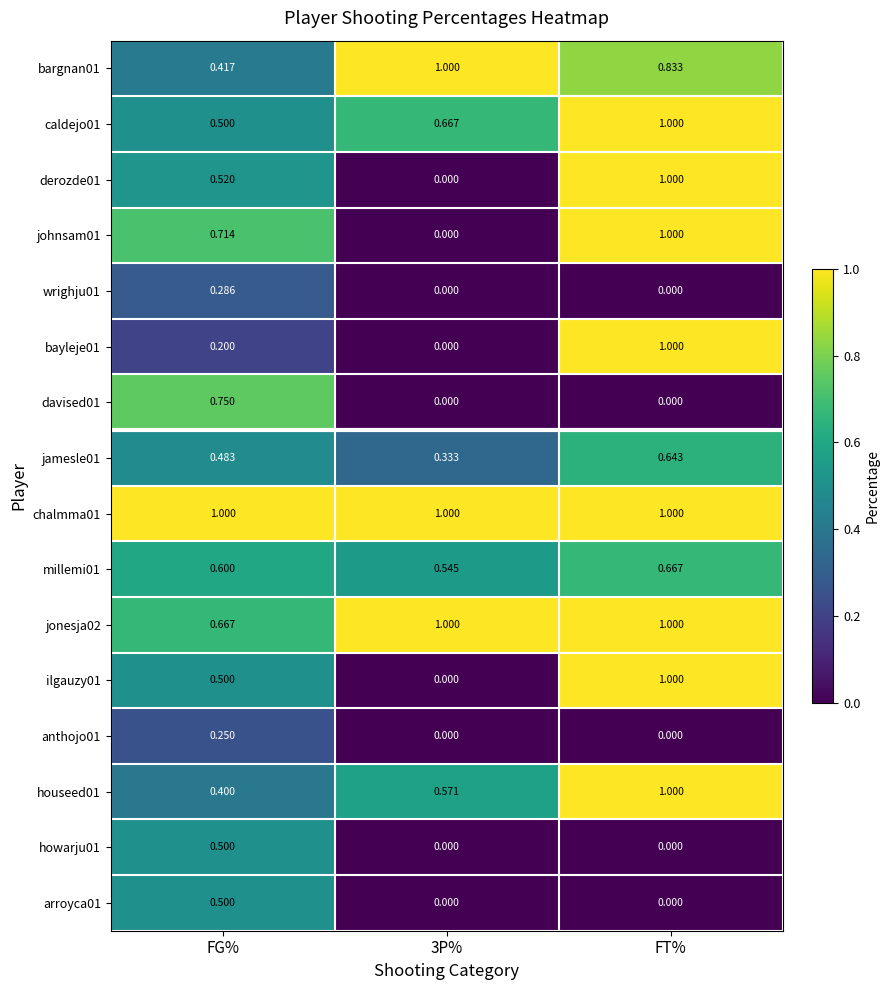

At which label does howarju01 reach its peak?

FG%